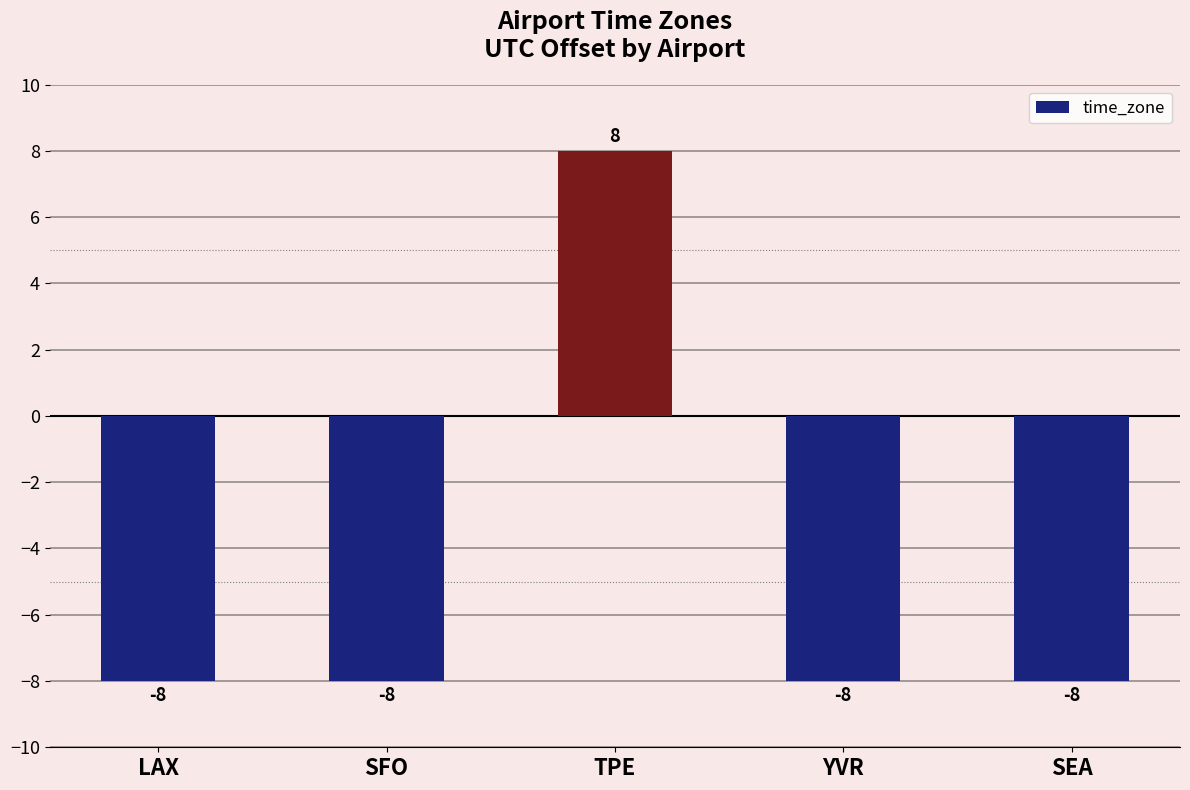

The chart shows a value of 11 at TPE. True or false?

False